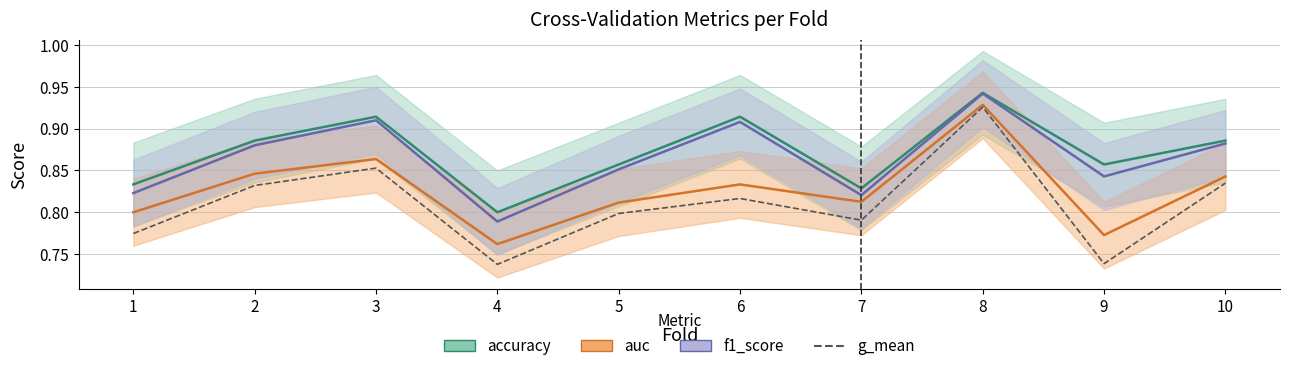

The value at 2 is 0.3. True or false?

False